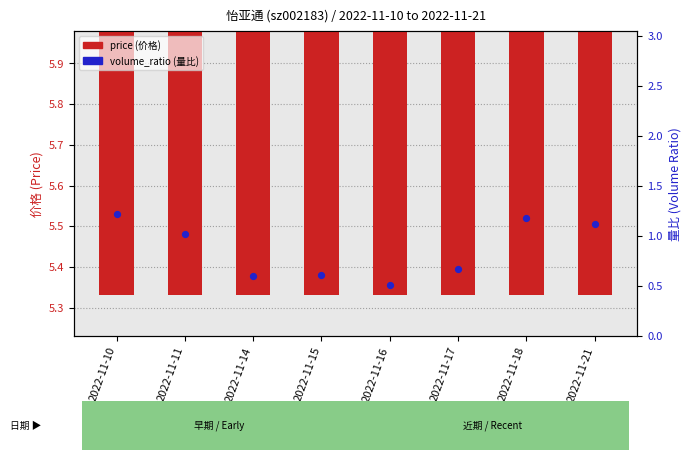

Which series contains the highest Y value?

price